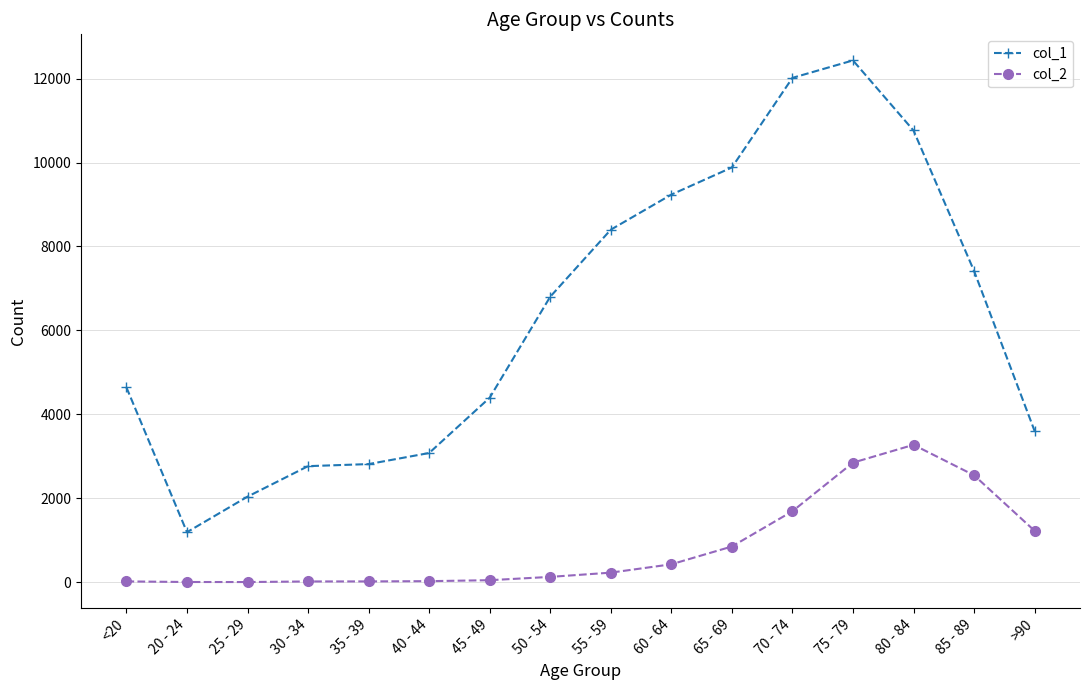

Between 45 - 49 and 80 - 84, which series saw the biggest shift?

col_1